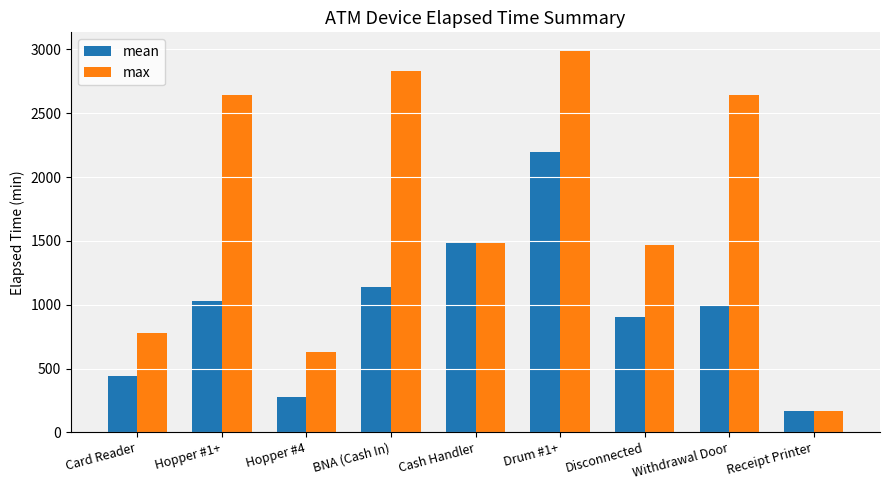

Which series has the widest spread of values?

max